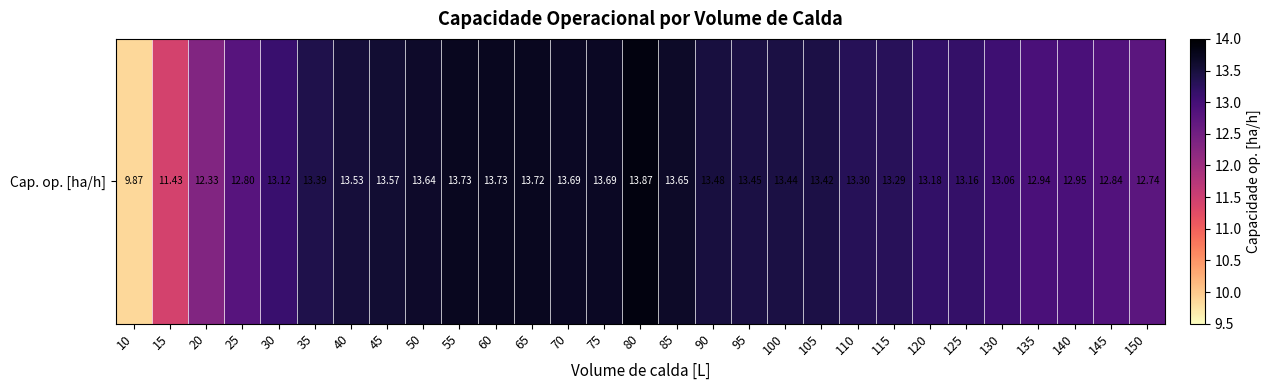

Which label corresponds to the smallest value in the chart?

10